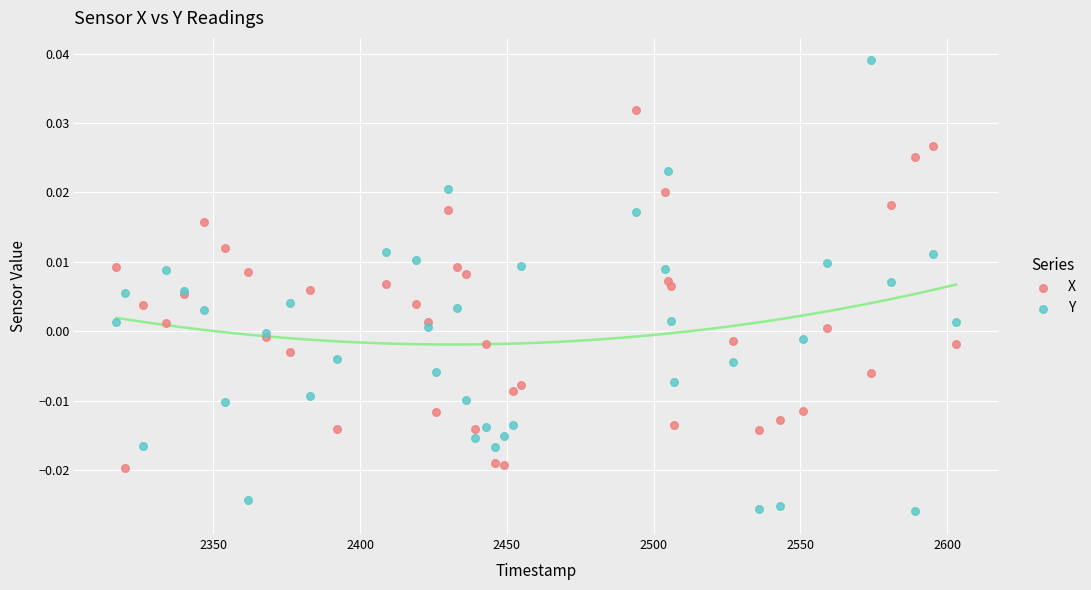

Which series contains the highest Y value?

Y